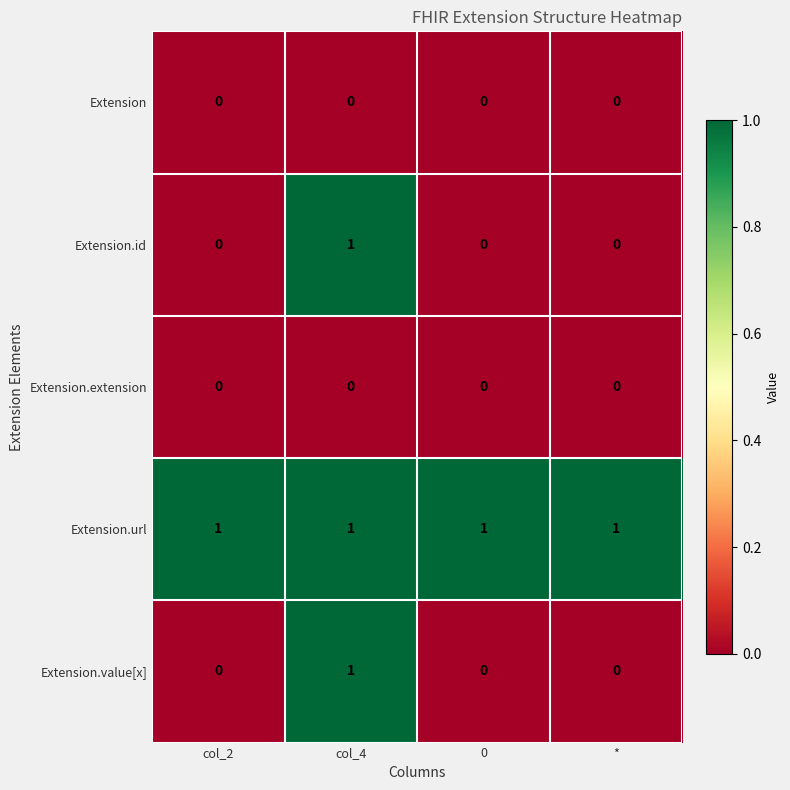

Reading right to left, extract all data points from this chart.

Extension: 0	0	0	0
Extension.id: 0	0	1	0
Extension.extension: 0	0	0	0
Extension.url: 1	1	1	1
Extension.value[x]: 0	0	1	0